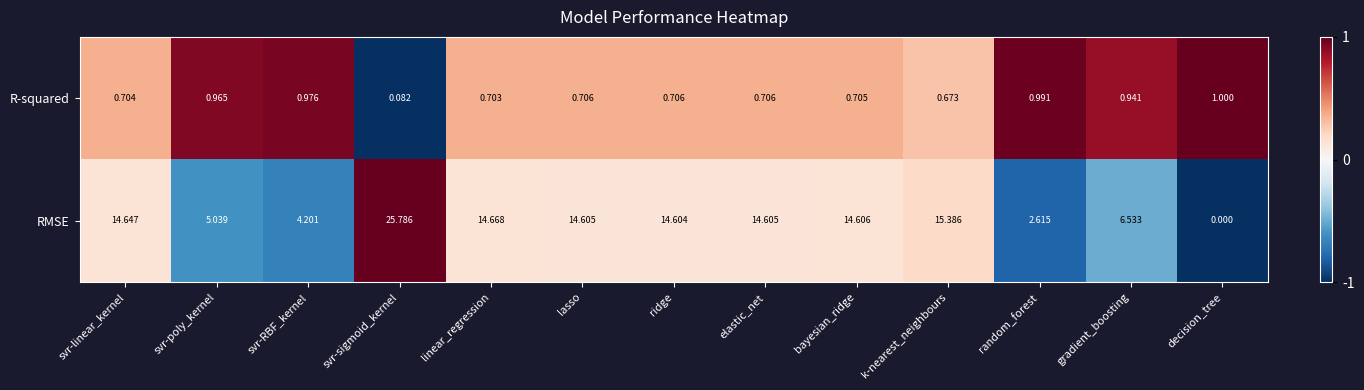

Which label corresponds to the smallest value in the chart?

decision_tree